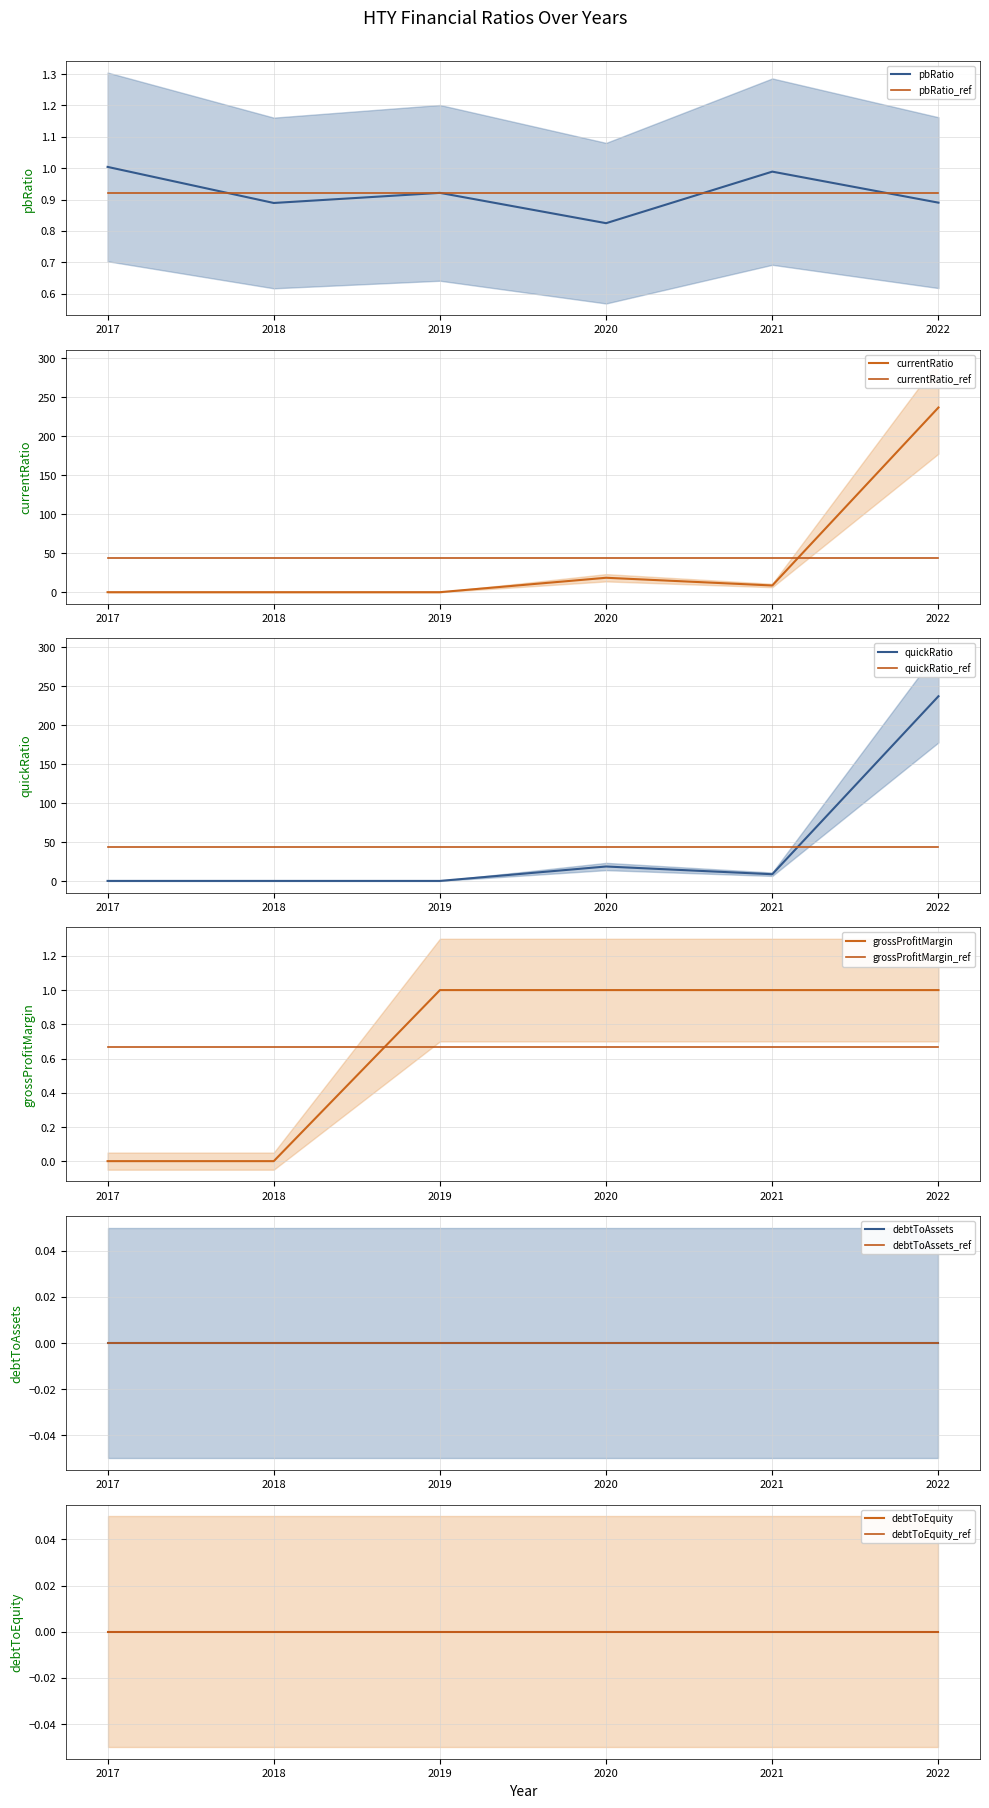

What is the difference between the maximum and minimum values in the grossProfitMargin series?

1.0